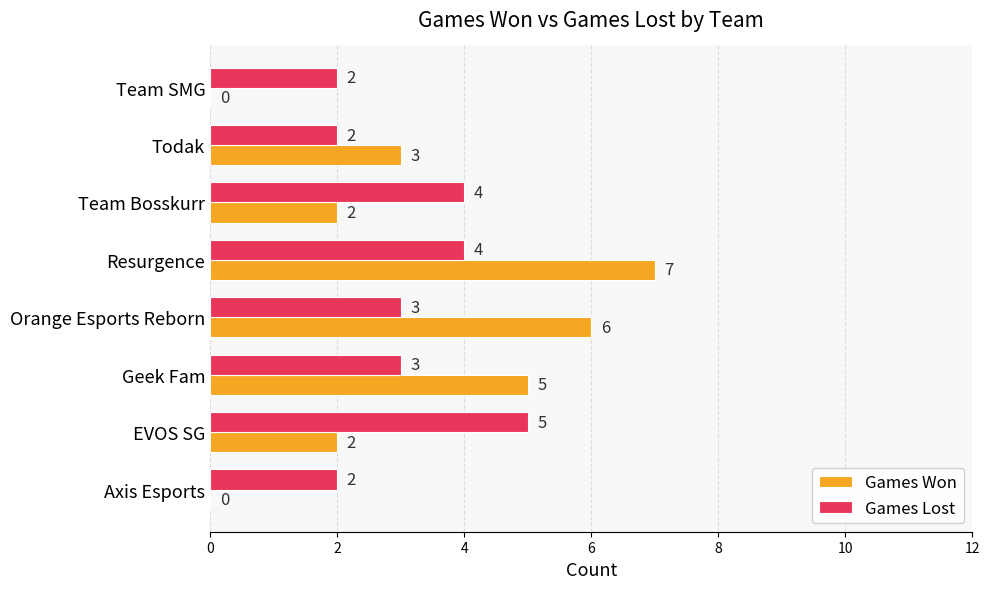

At which category is the sum across all series the highest?

Resurgence